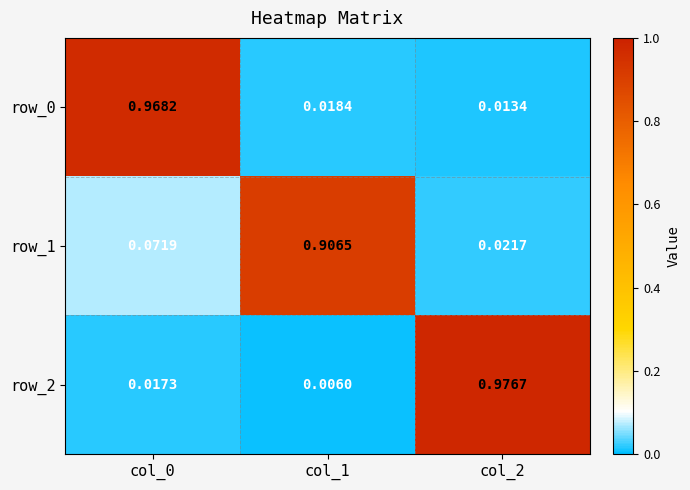

Is the value of row_2 at col_0 greater than the value of row_0 at col_1?

No